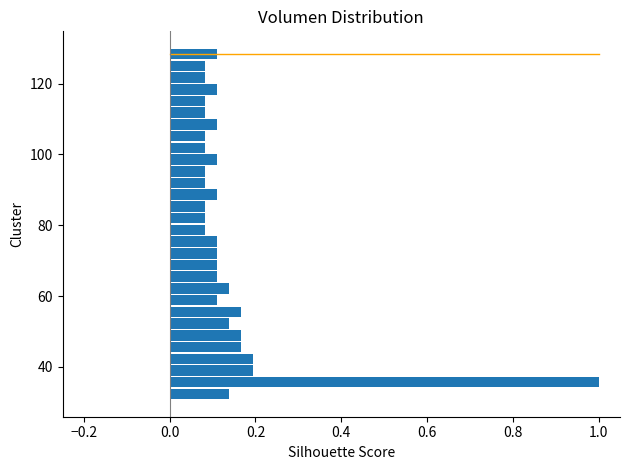

Read against the y-axis, roughly where is the centre of the longest bar?

36